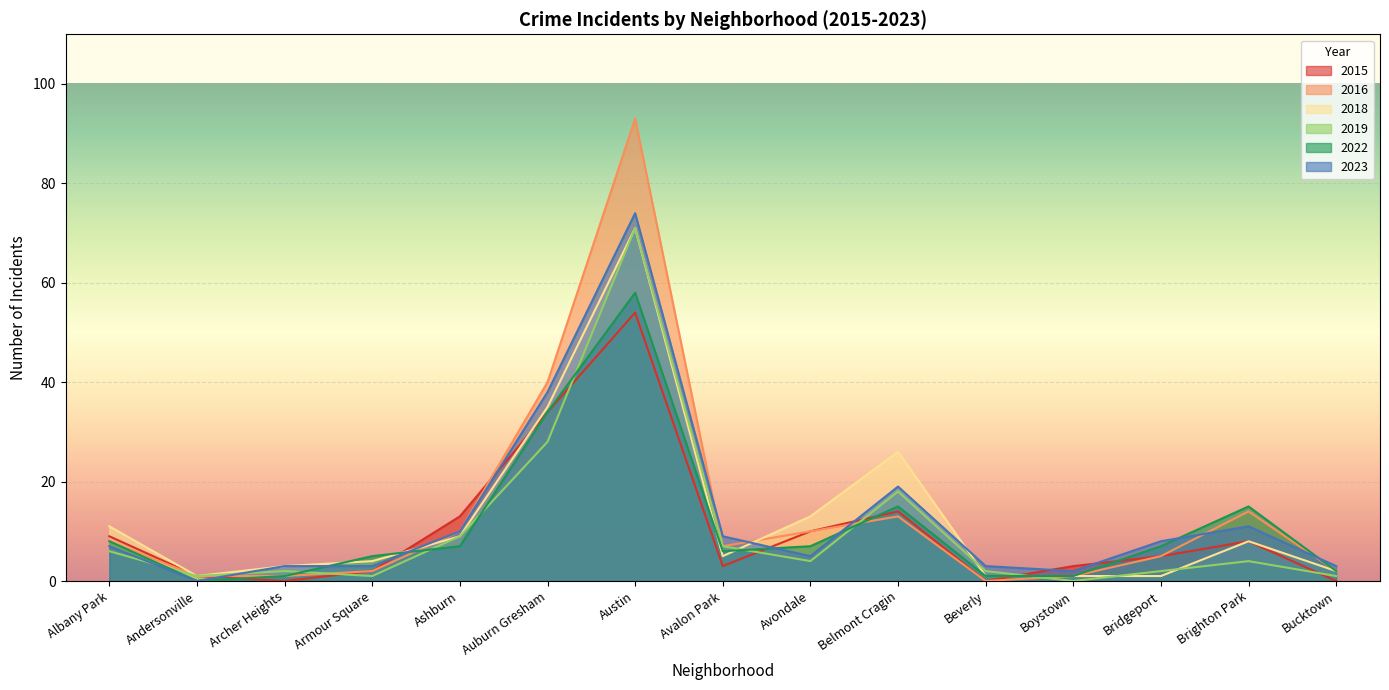

Rank the categories by 2015 value from highest to lowest.

Austin, Auburn Gresham, Belmont Cragin, Ashburn, Avondale, Albany Park, Brighton Park, Bridgeport, Avalon Park, Boystown, Armour Square, Andersonville, Archer Heights, Beverly, Bucktown